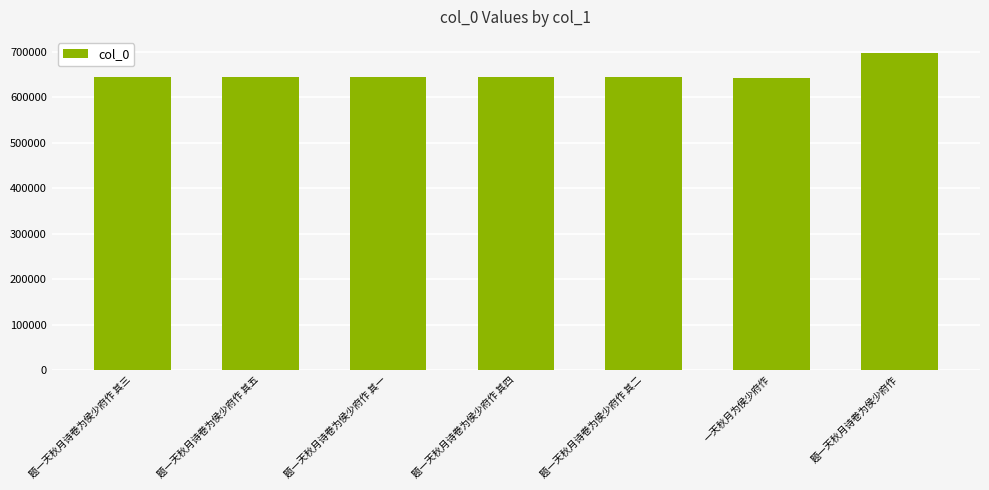

What is the maximum value shown in the chart?

697823